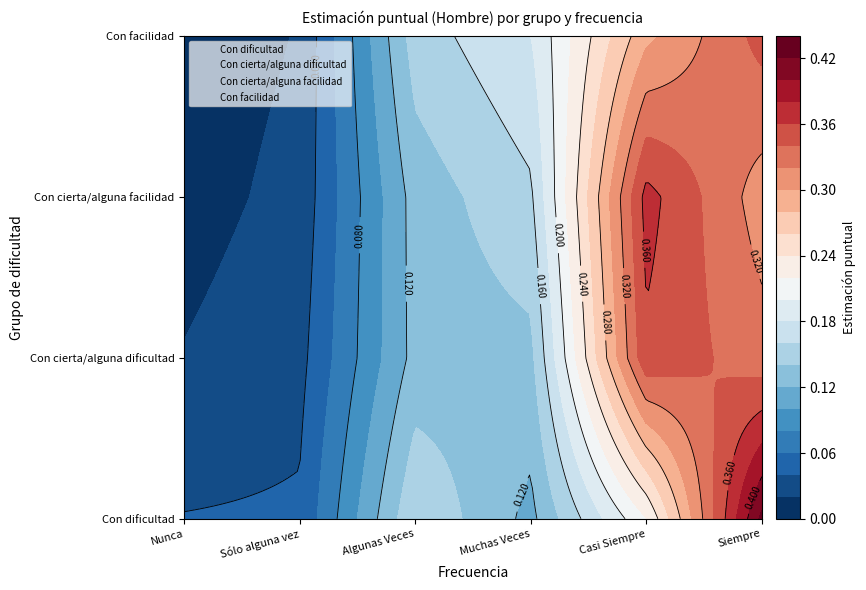

Which category has the lowest value across all series?

Nunca